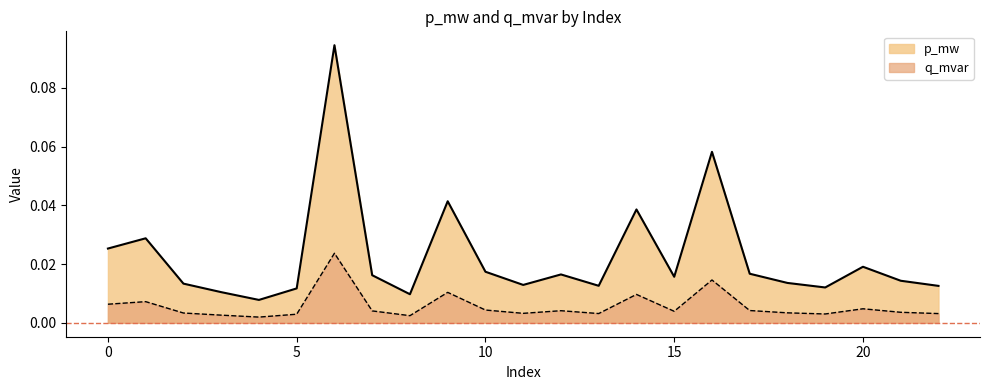

What is the sum of all q_mvar values?

0.1